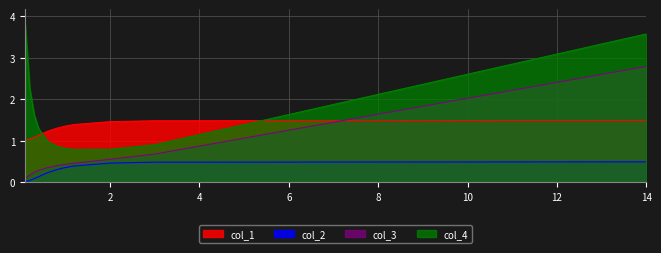

How many lines are shown in the chart?

4